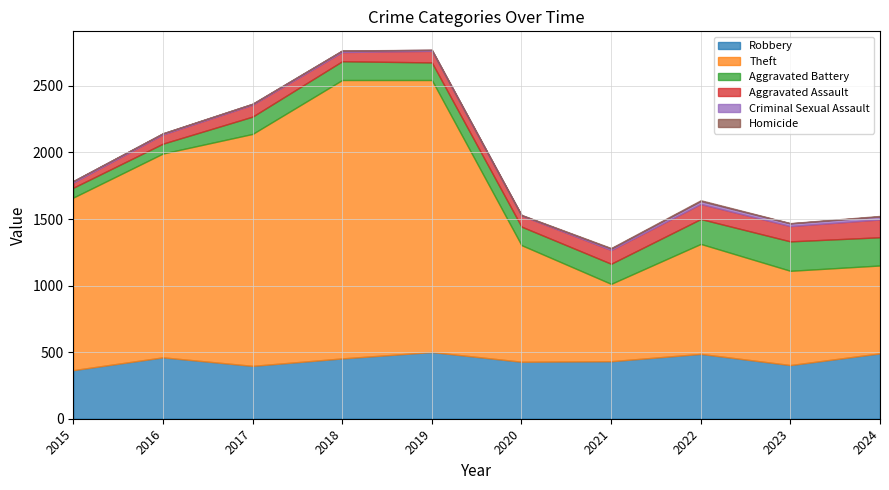

The Homicide series shows 1 at 2016. True or false?

True